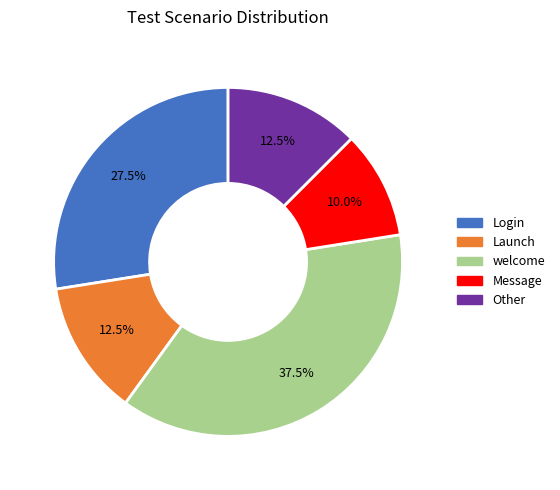

What is the largest slice in the pie chart?

welcome